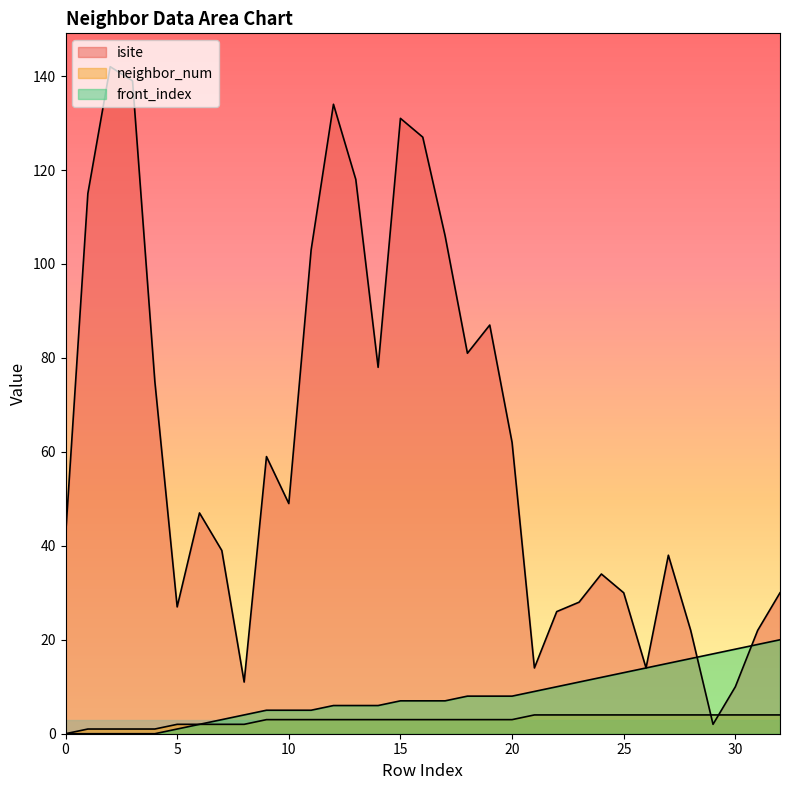

Does the chart display data point markers on the line(s)?

No